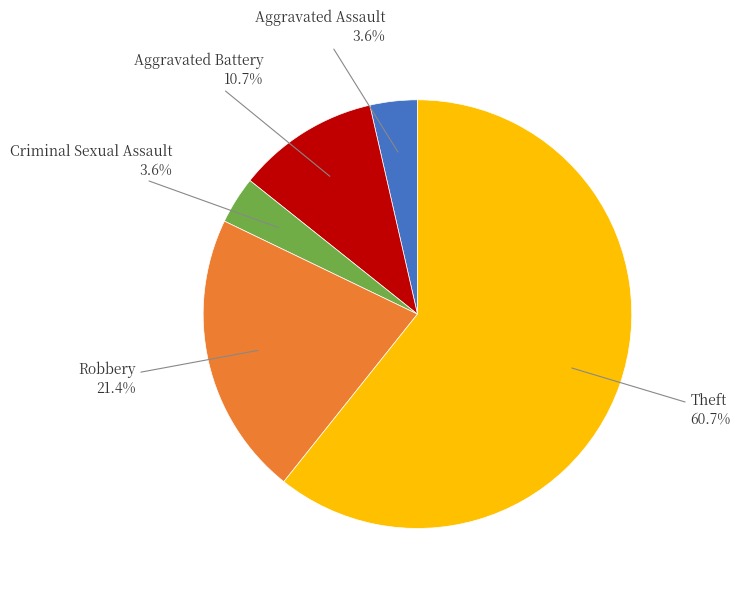

What is the largest slice in the pie chart?

Theft